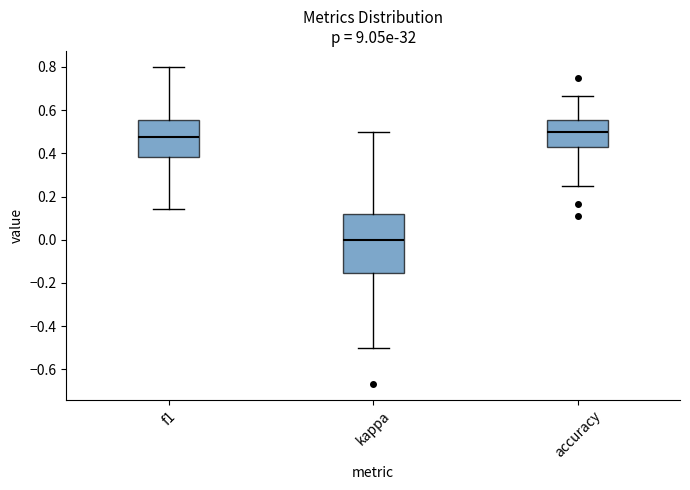

Reading left to right, read every box against the y-axis: the position of its median line, the range the box covers, and the ends of its whiskers. The values are not printed on the chart, so give them approximately, as read against the axis.

f1: median 0.48, box 0.38 to 0.56, whiskers 0.14 to 0.80
kappa: median 0.00, box -0.16 to 0.12, whiskers -0.50 to 0.50
accuracy: median 0.50, box 0.42 to 0.56, whiskers 0.26 to 0.66